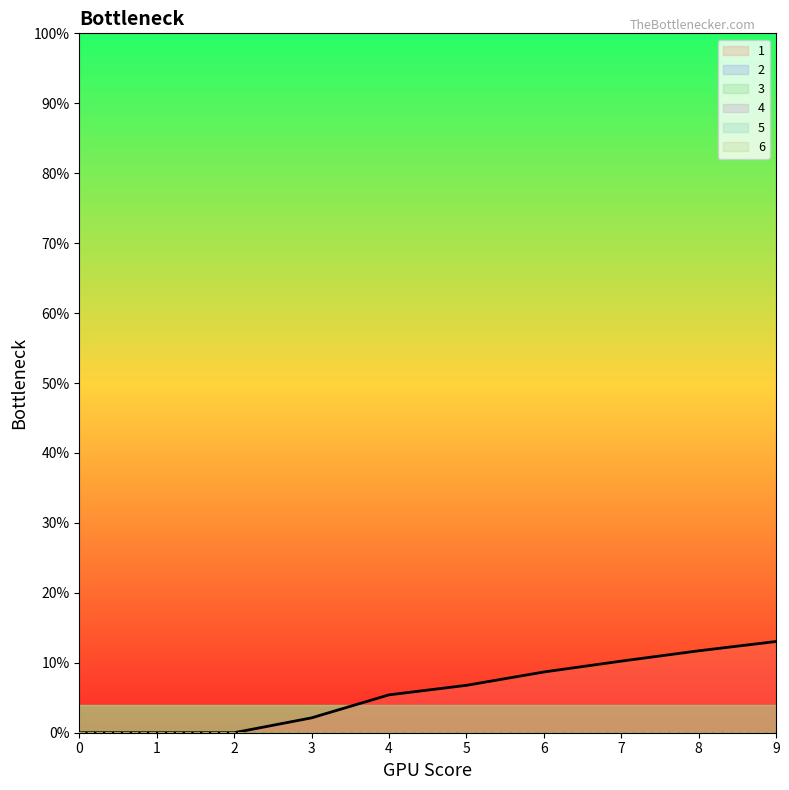

What is the difference between the 1 values at 6 and 4?

3.3